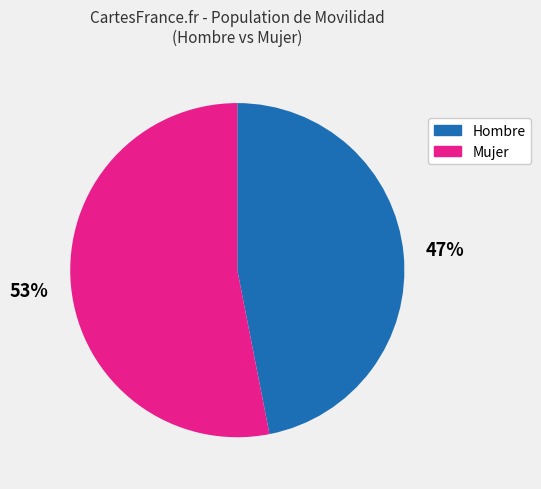

Is it true that Mujer is 66% of the pie?

False